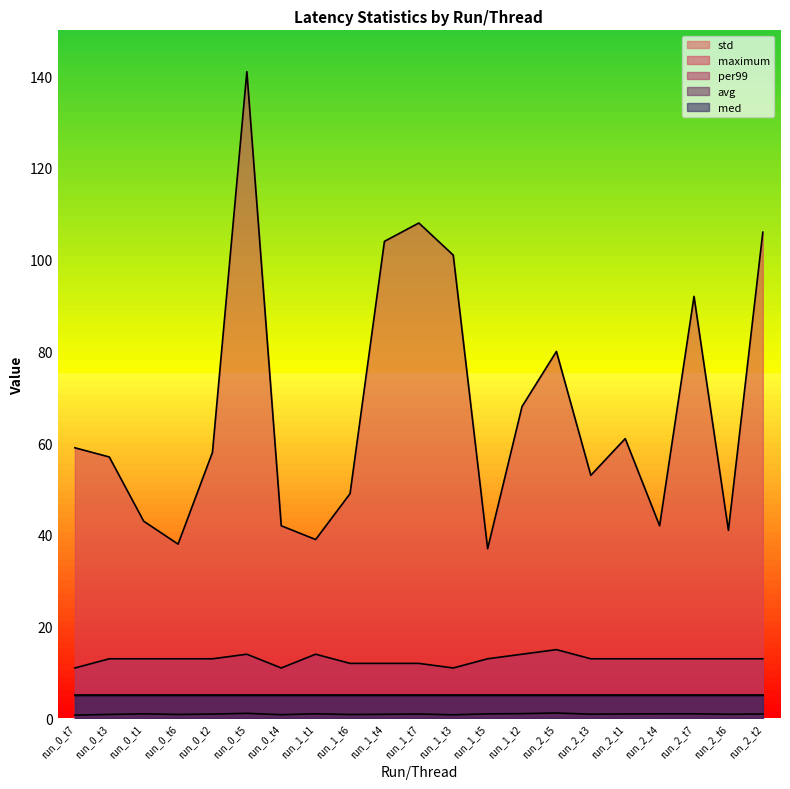

True or false: per99 has more than 1 interior local peaks.

True